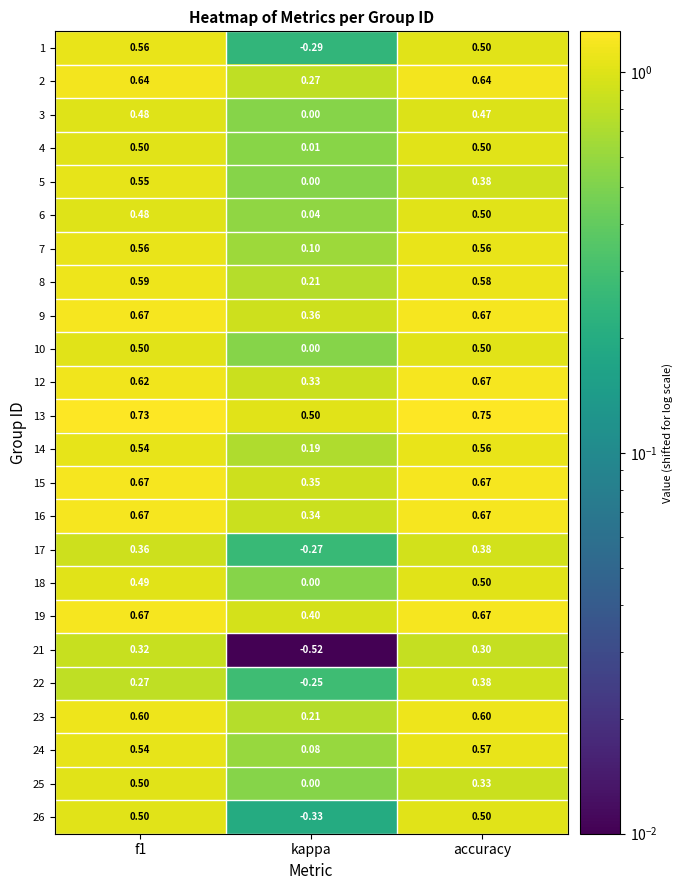

Which label corresponds to the largest value in the chart?

accuracy